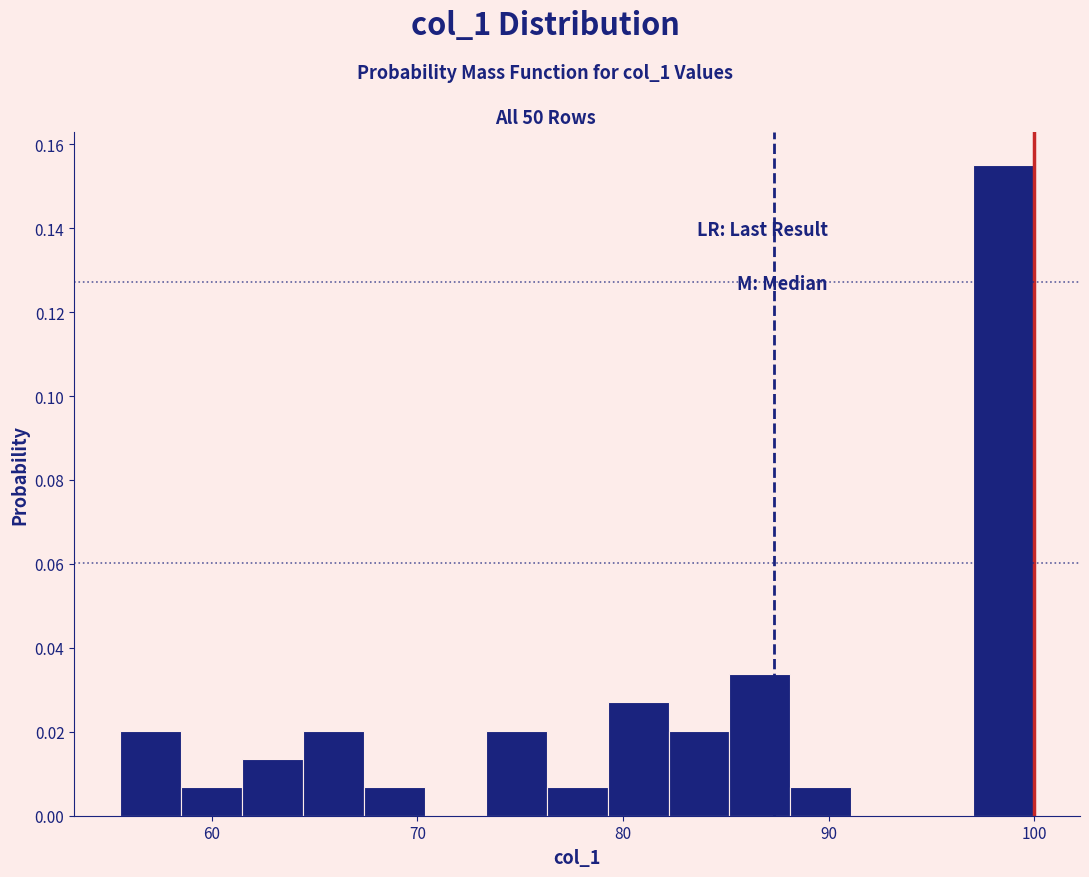

Around what value on the x-axis is the tallest bar? Give the approximate position of its centre, as read against the axis.

99